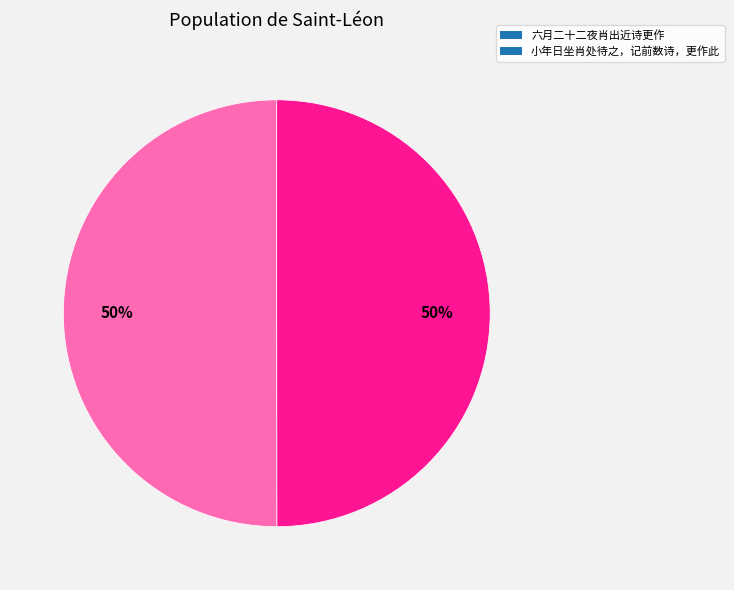

To the nearest percent, what is the combined percentage of 六月二十二夜肖出近诗更作 and 小年日坐肖处待之，记前数诗，更作此?

100%